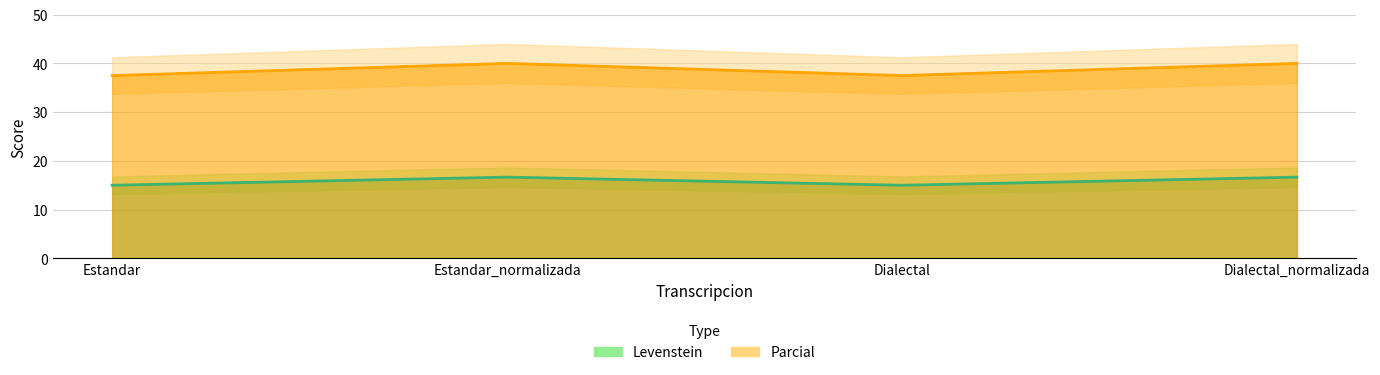

Reading left to right, list all the values displayed in this chart.

Levenstein: 15.0	16.7	15.0	16.7
Parcial: 37.5	40.0	37.5	40.0